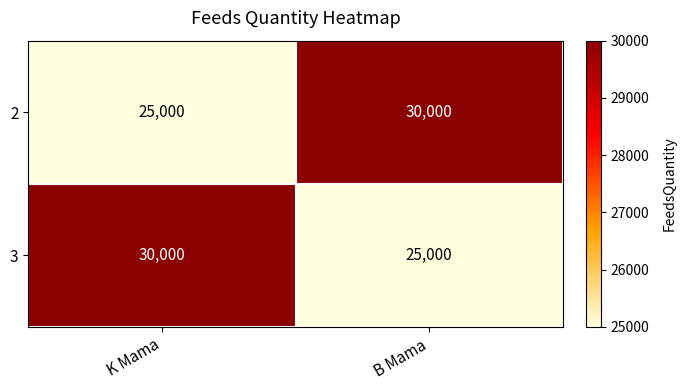

The 2 series shows 20559 at B Mama. True or false?

False